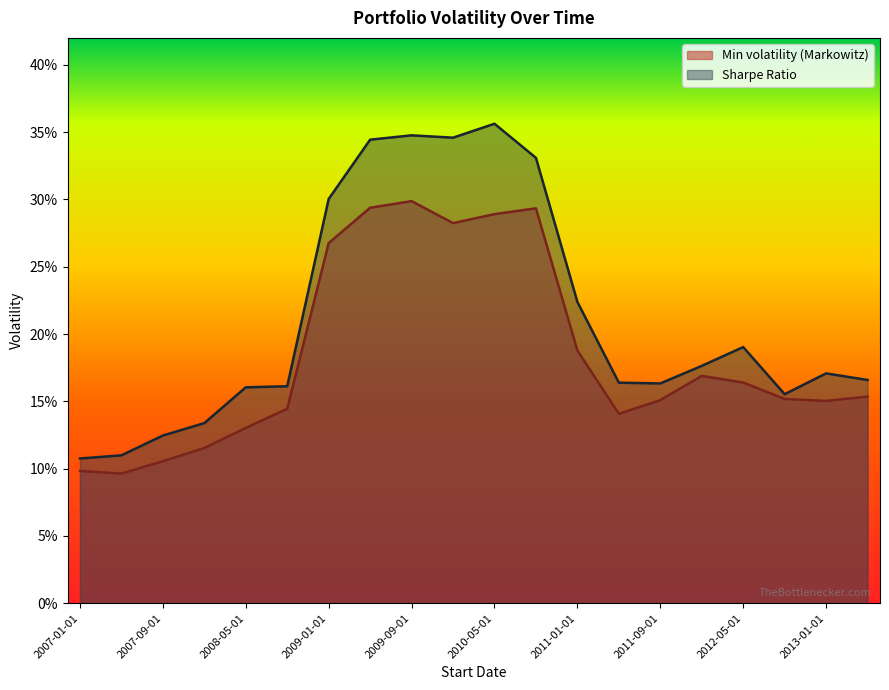

Is it true that Min volatility (Markowitz) equals 0.2 at 2008-09-01?

False